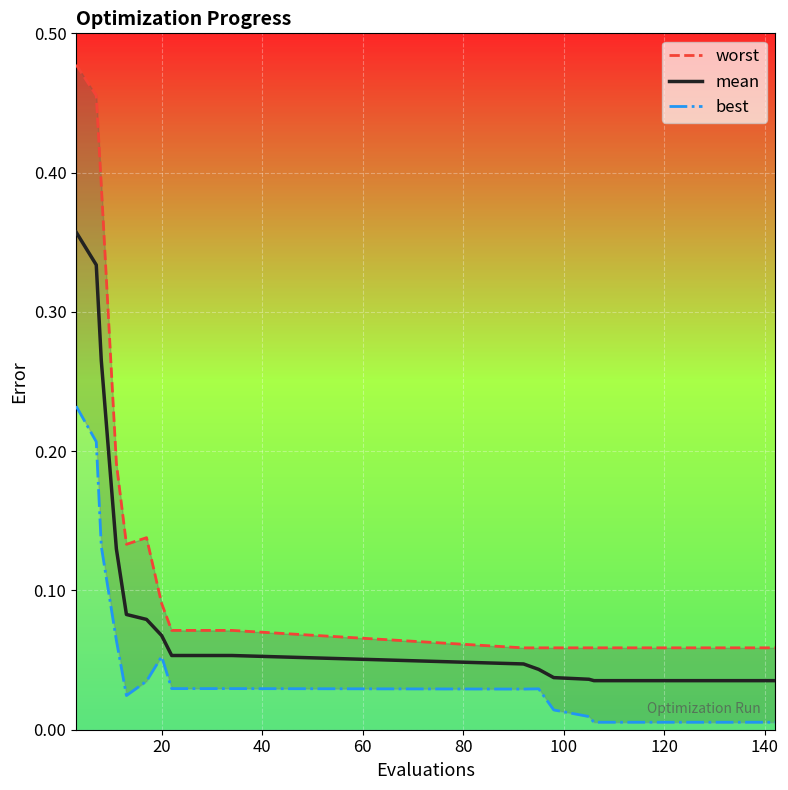

True or false: worst and best cross at least once.

False